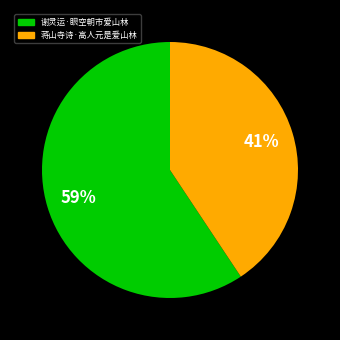

What is the smallest slice in the pie chart?

蒋山寺诗·高人元是爱山林